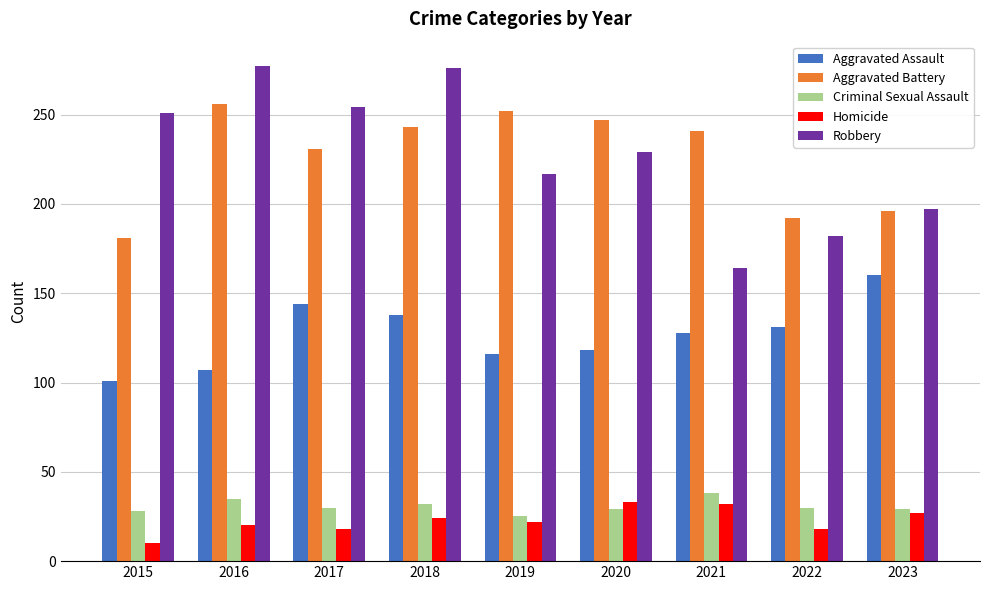

The value of Aggravated Battery at 2021 is 241. True or false?

True